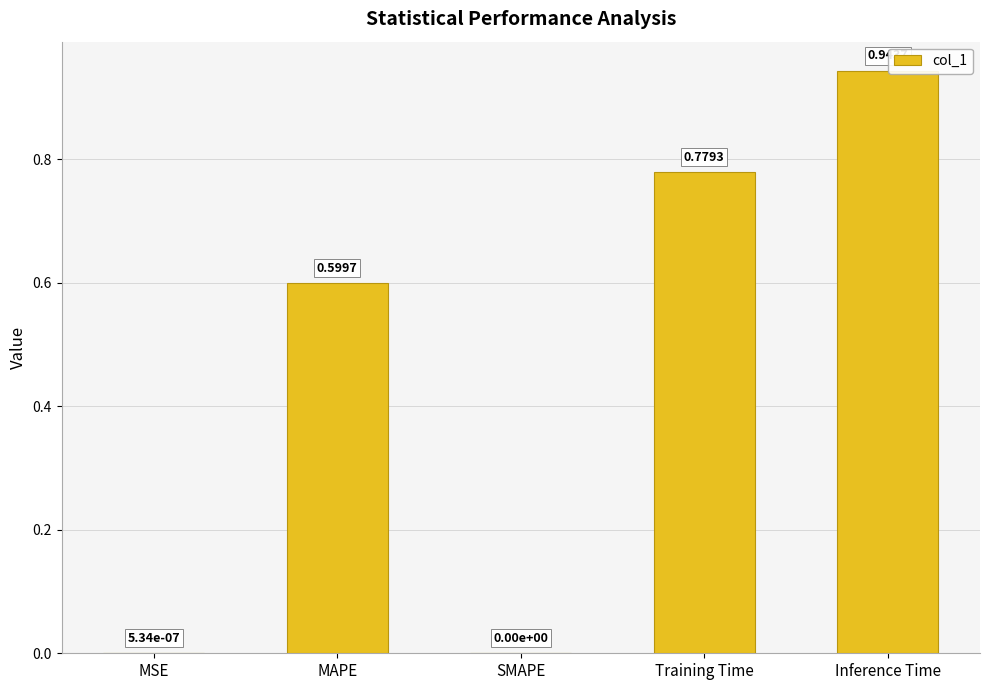

What is the sum of all values?

2.3